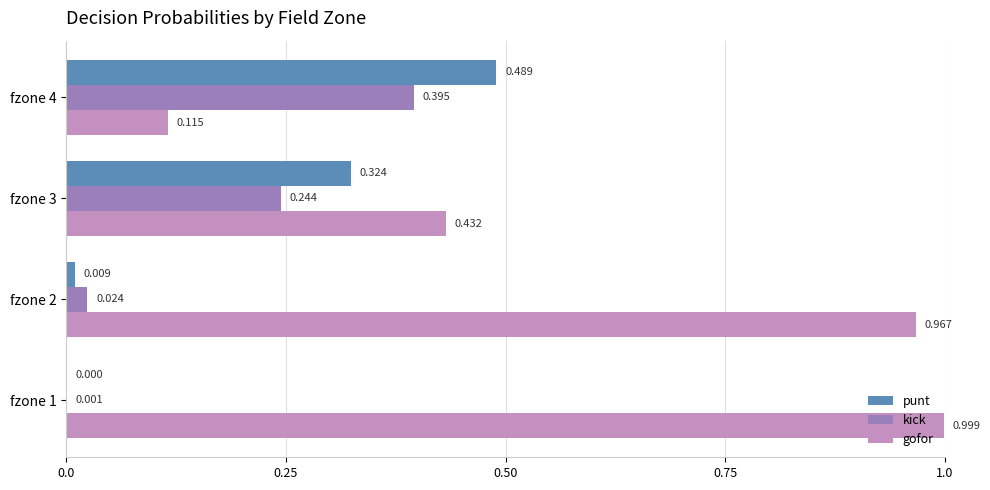

Which series changed the most between fzone 1 and fzone 3?

gofor